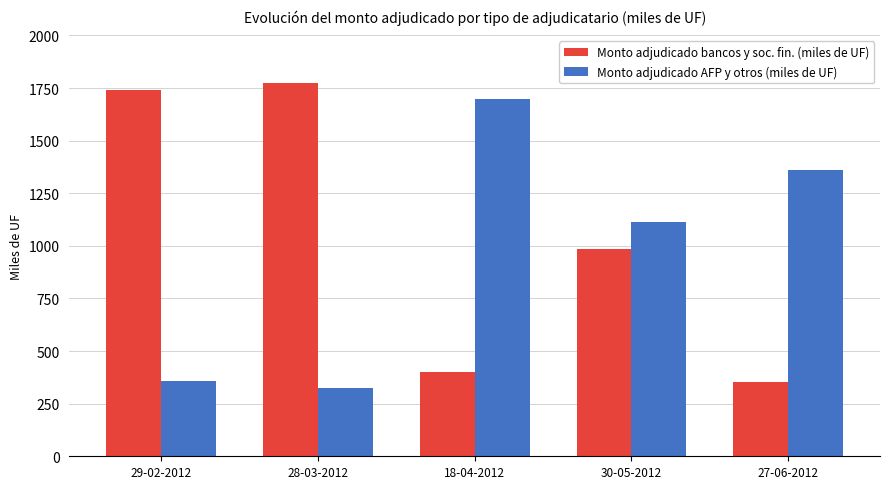

Reading left to right, transcribe all the data shown in this chart.

Monto adjudicado bancos y soc. fin. (miles de UF): 29-02-2012=1740	28-03-2012=1775	18-04-2012=400	30-05-2012=985	27-06-2012=355
Monto adjudicado AFP y otros (miles de UF): 29-02-2012=360	28-03-2012=325	18-04-2012=1700	30-05-2012=1115	27-06-2012=1360